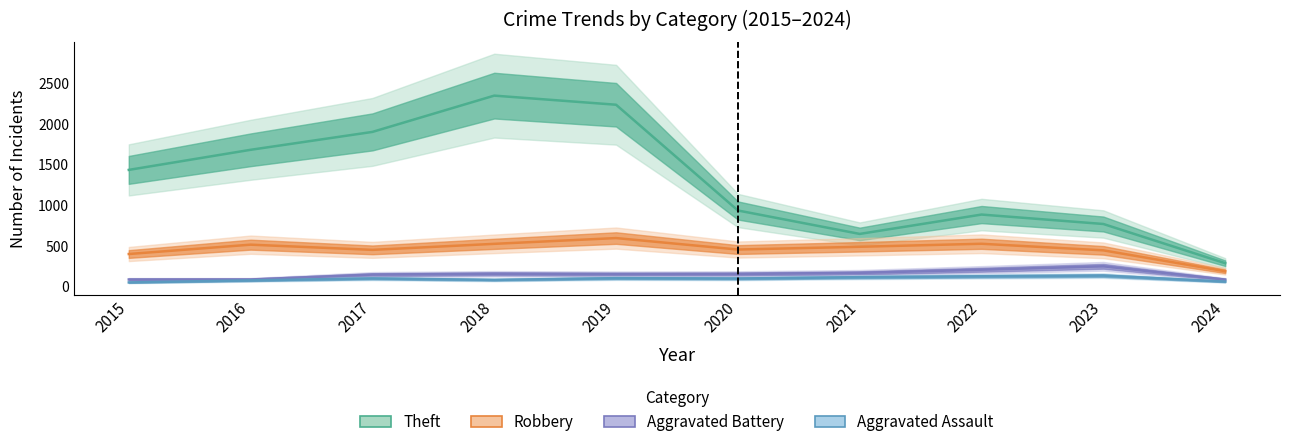

Is the value of Robbery at 2020 greater than the value of Theft at 2019?

No